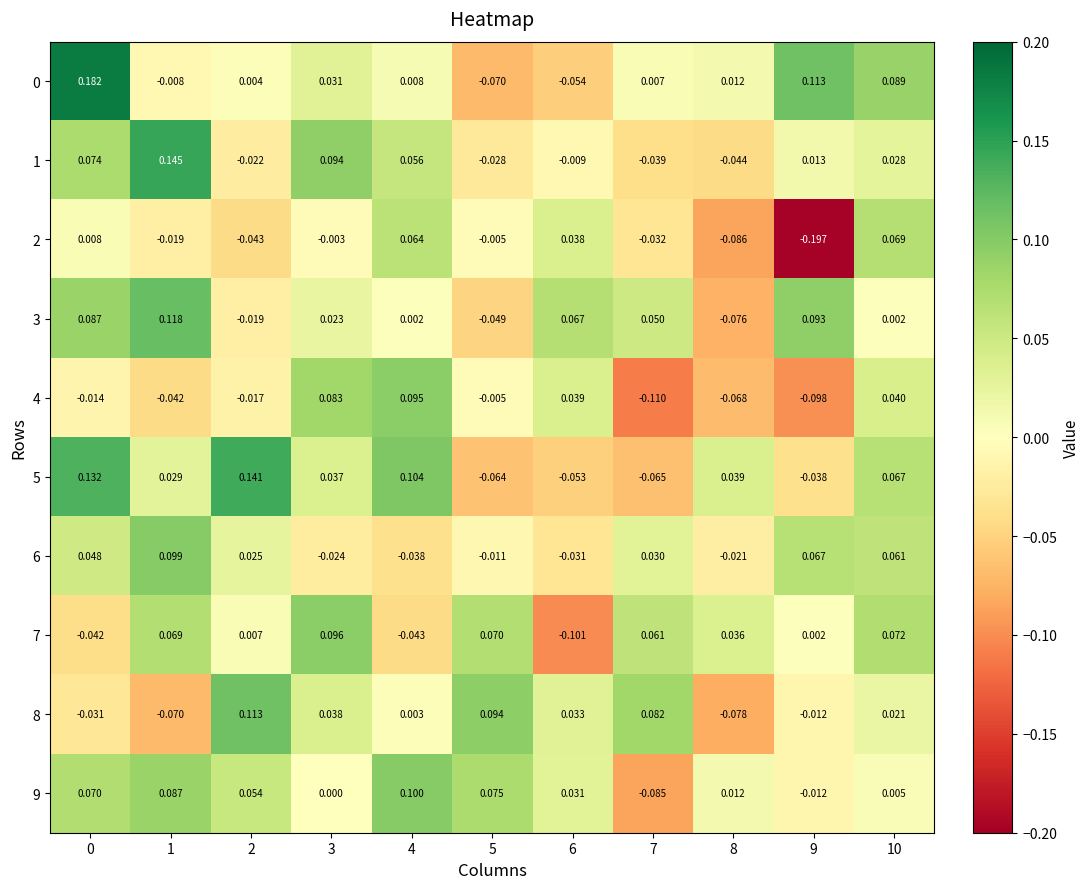

Is the value of 2 at 2 greater than the value of 7 at 2?

No